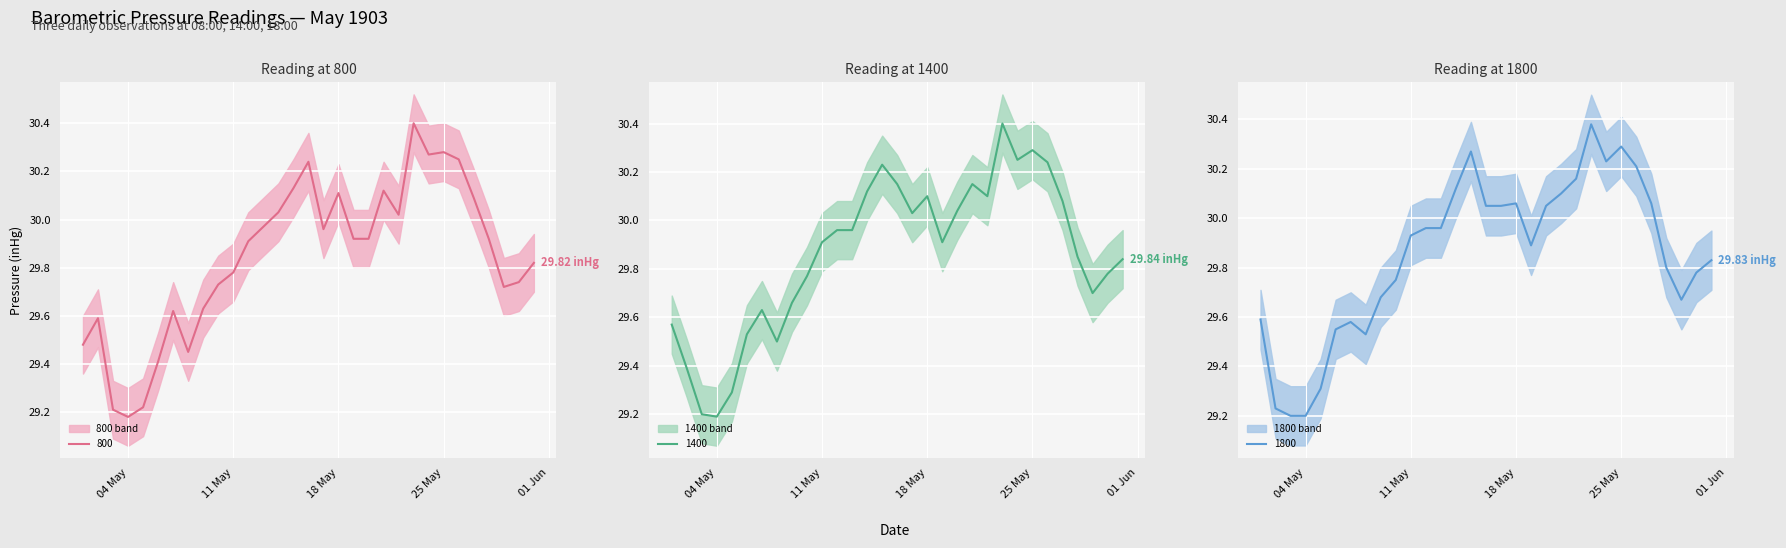

Where is the first local maximum for 1400?

1903-05-07